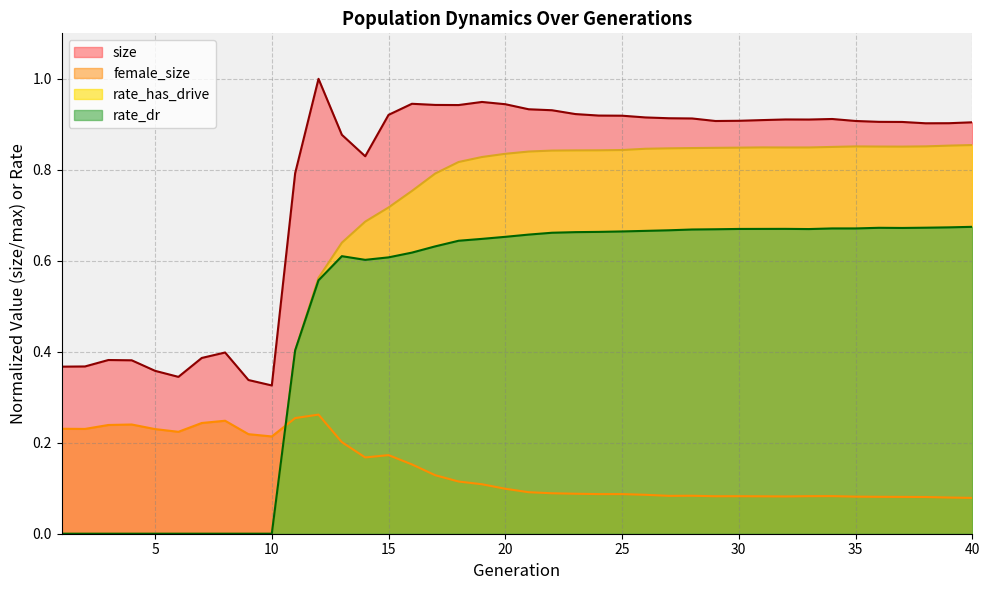

What is the value of the rate_has_drive point at the 33rd from the left?

0.8